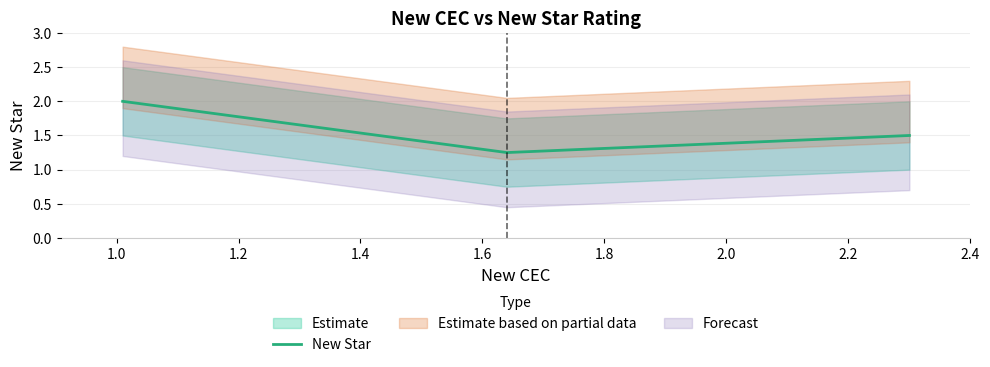

What is the maximum value for New Star?

2.0